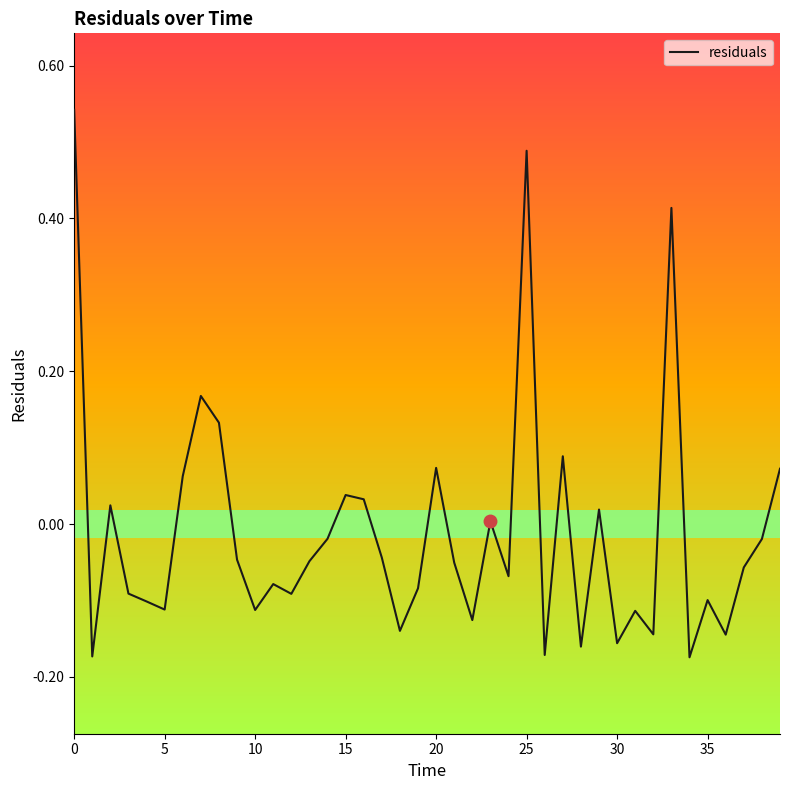

What is the difference between the maximum and minimum values?

0.7